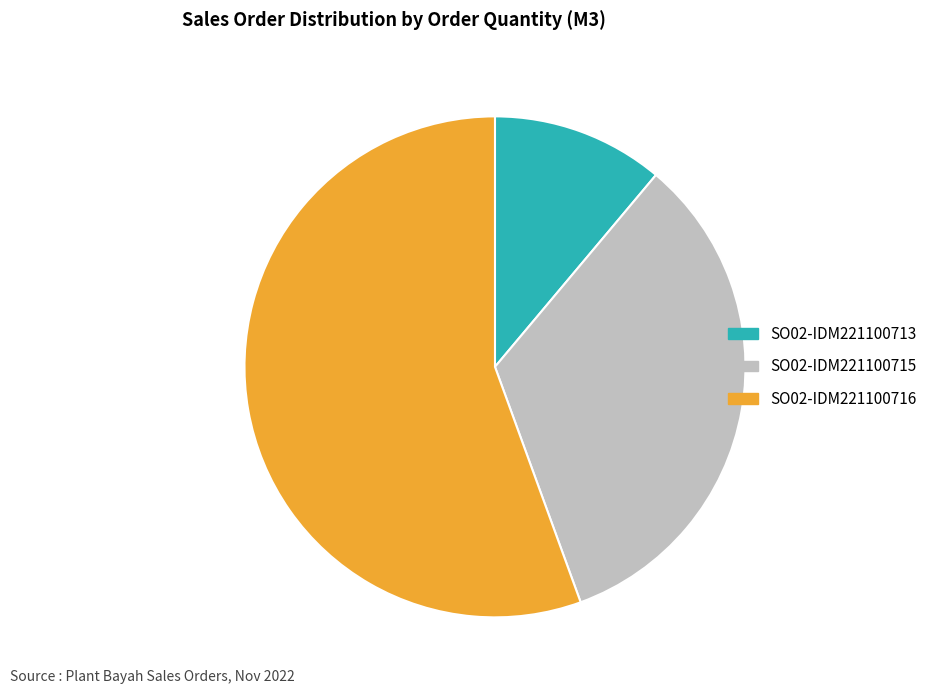

Does SO02-IDM221100713 account for over 50% of the chart?

No